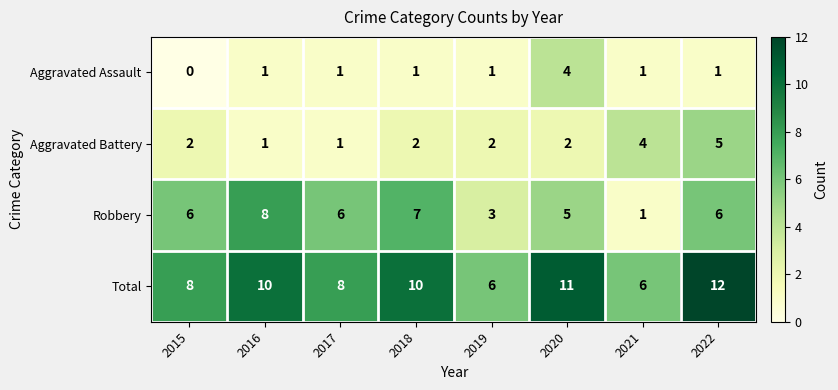

What is the maximum value shown in the chart?

12